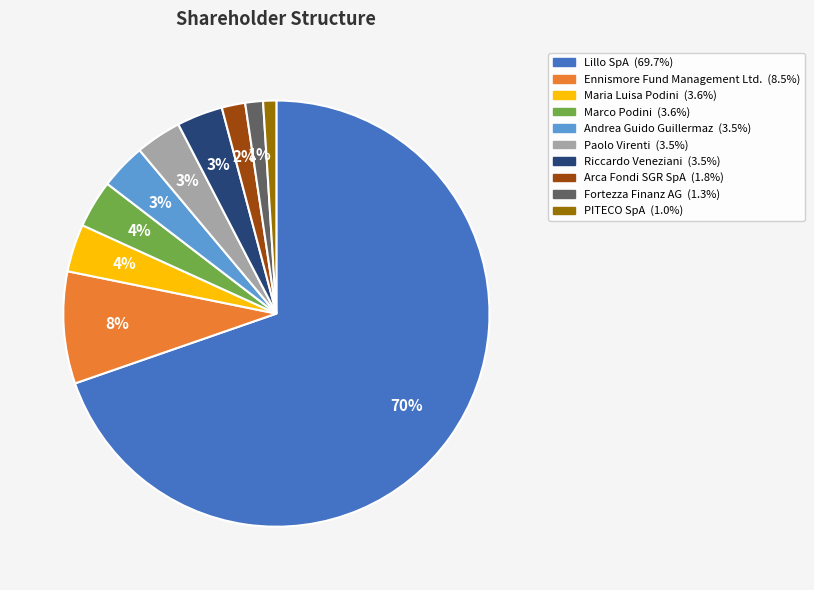

Is it true that Ennismore Fund Management Ltd. is 8% of the pie?

True